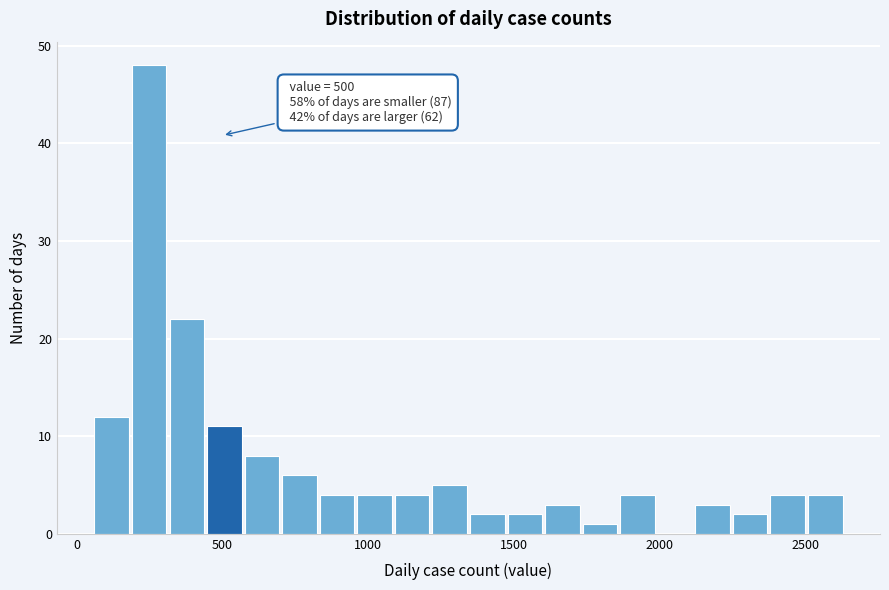

Around what value on the x-axis is the tallest bar? Give the approximate position of its centre, as read against the axis.

250